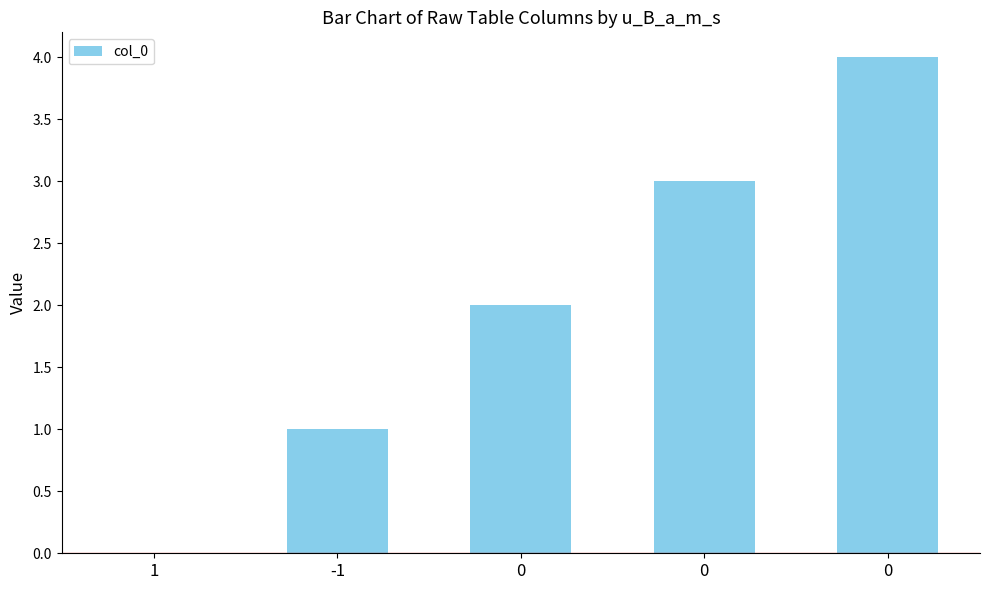

Reading left to right, extract all data points from this chart.

0	1	2	3	4